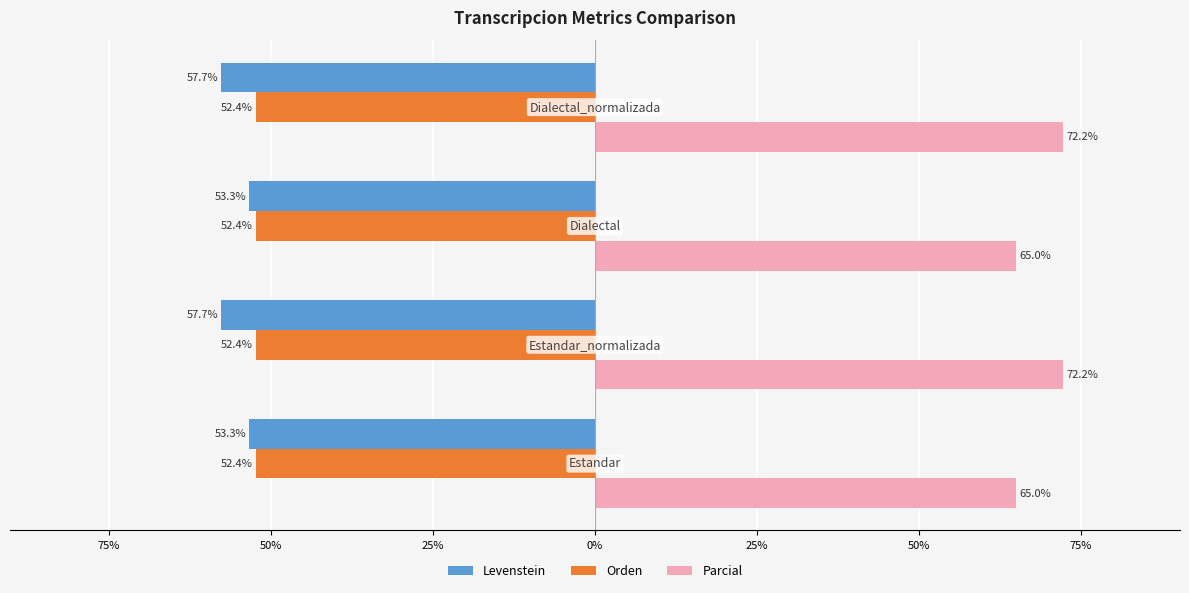

What are all the series names shown in the legend?

Levenstein, Orden, Parcial